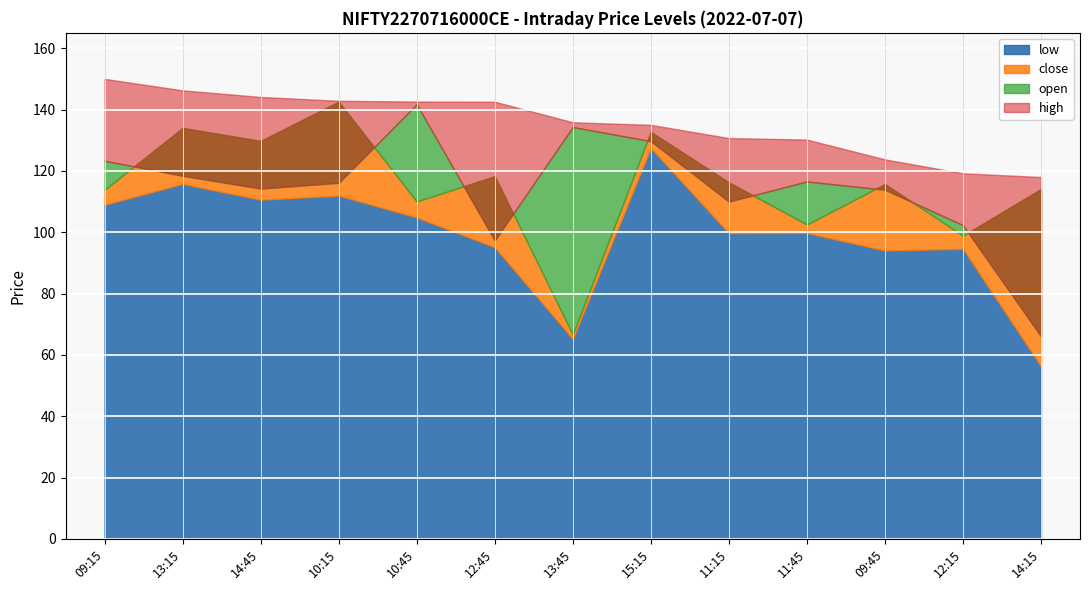

True or false: high and low intersect in this chart.

False